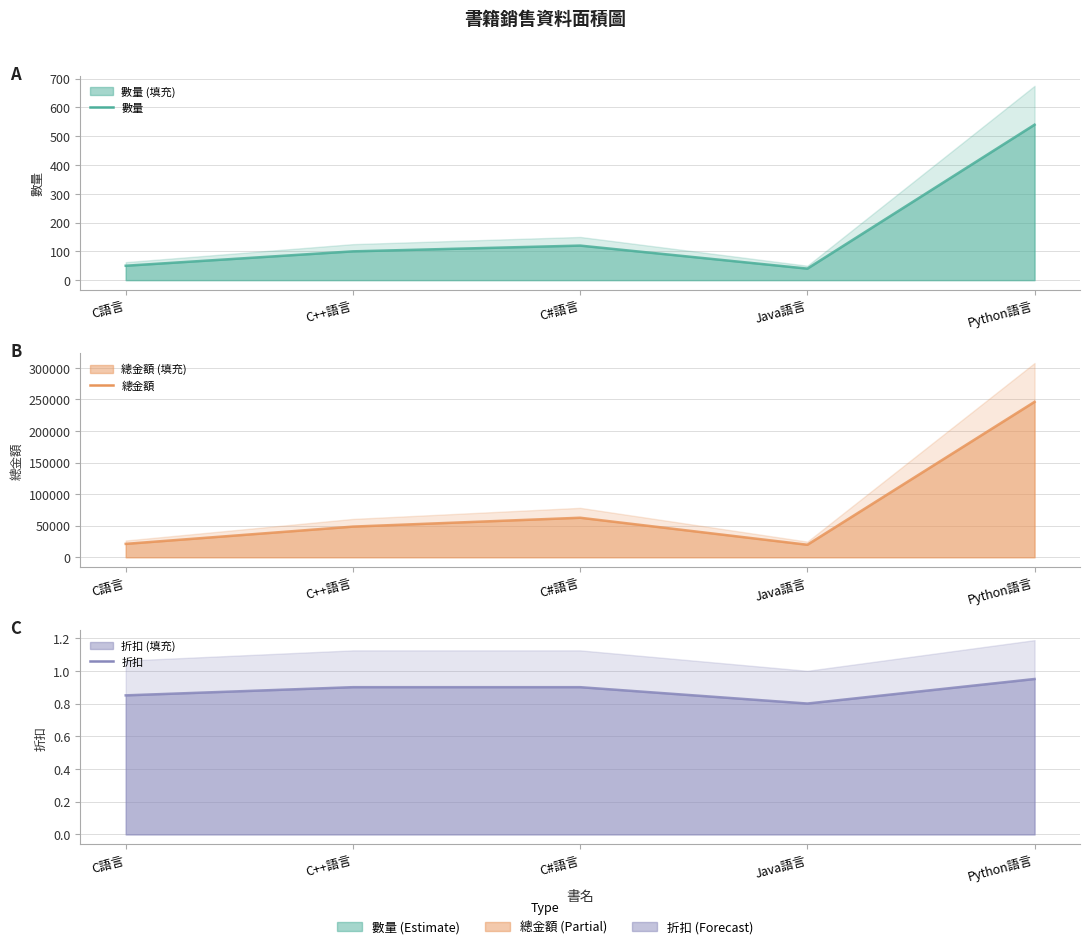

Reading left to right, extract all data points from this chart.

數量: 50.0	100.0	120.0	40.0	540.0
總金額: 21250.0	48600.0	62640.0	19840.0	246240.0
折扣: 0.8	0.9	0.9	0.8	0.9